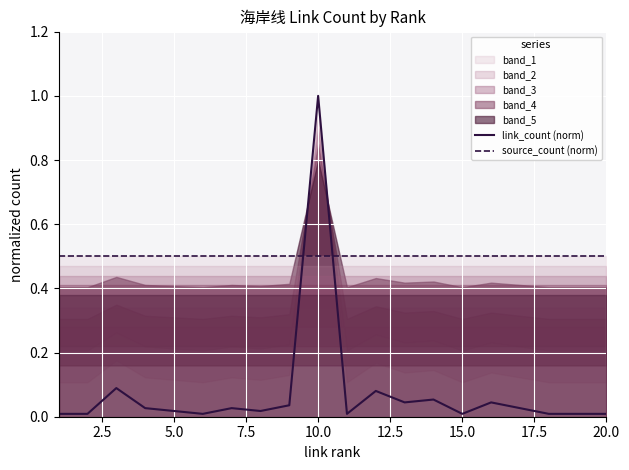

Which series ends up on top after the final intersection of source_count (norm) and link_count (norm)?

source_count (norm)